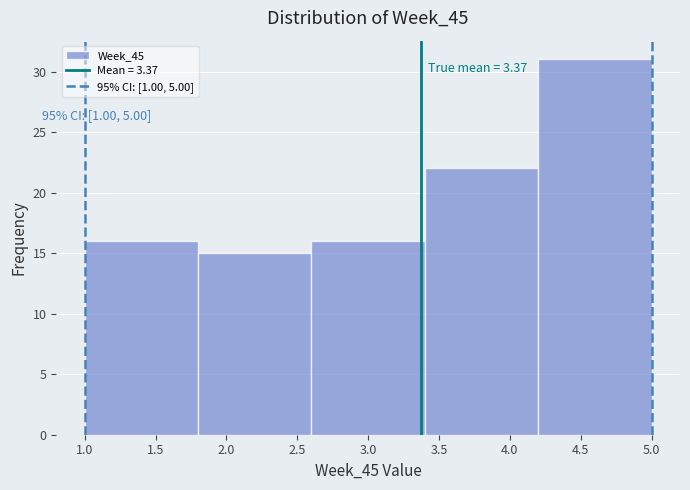

Over which range of the x-axis is the bar tallest?

4.2 to 5.0